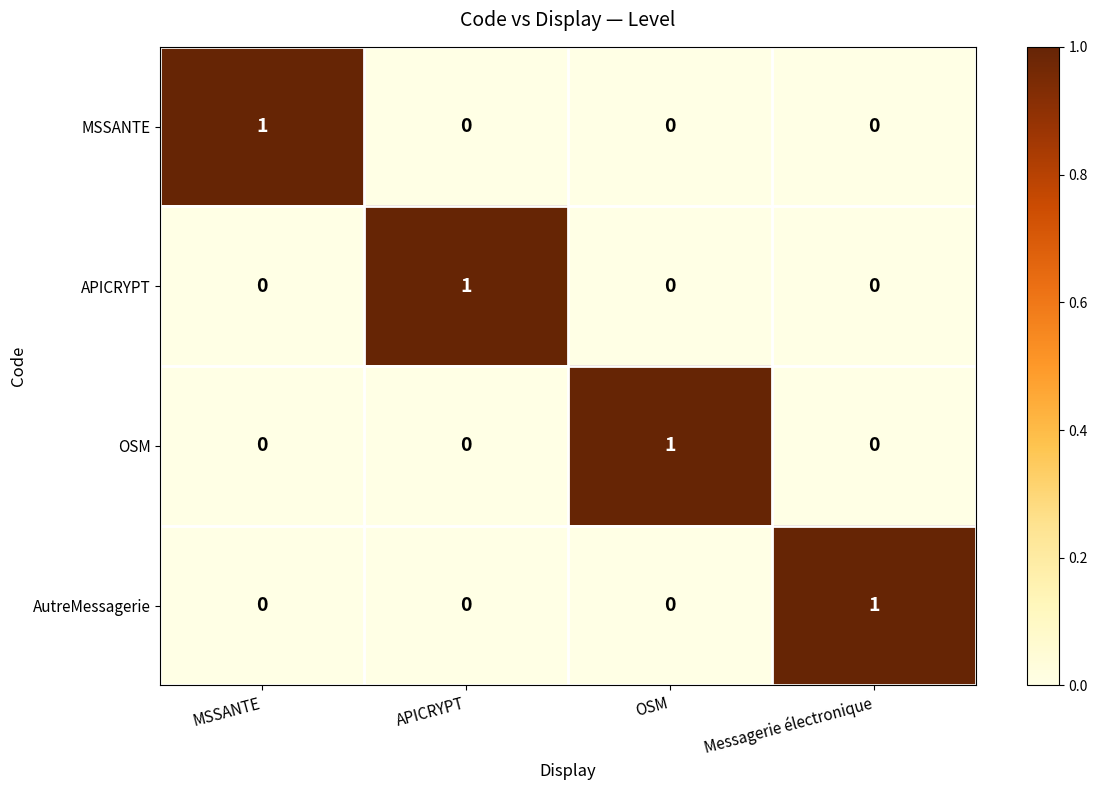

How many distinct data groups are displayed?

4